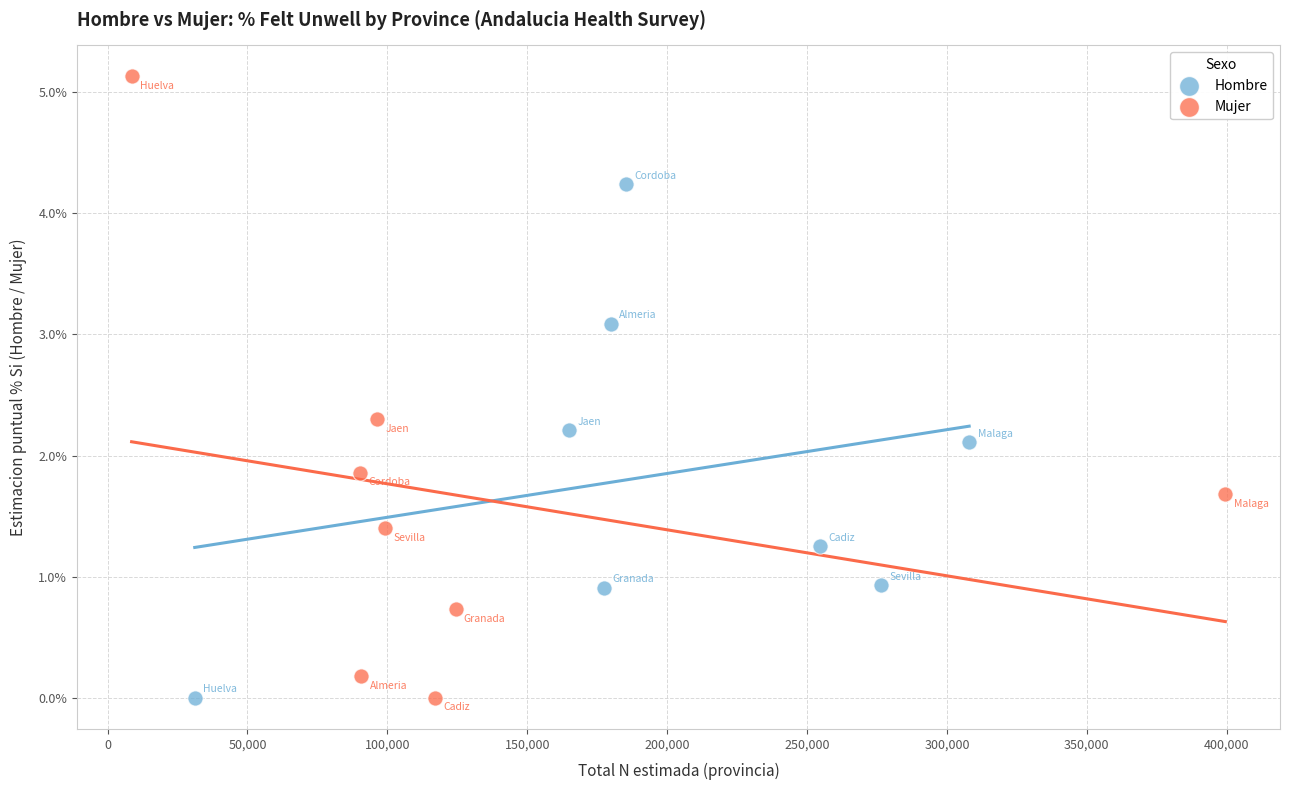

Which series contains the highest Y value?

Mujer